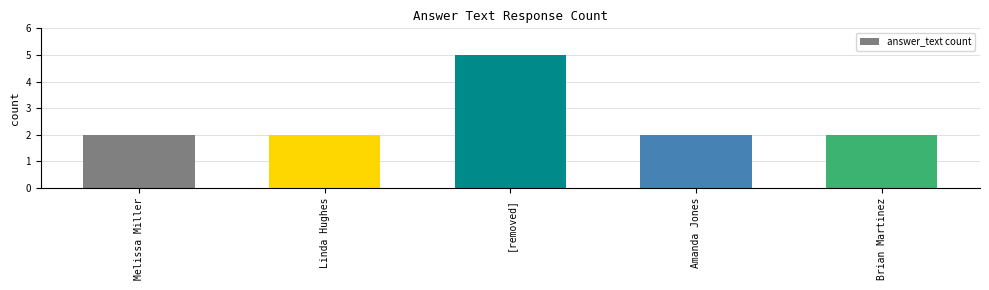

Reading right to left, transcribe all the data shown in this chart.

2	2	5	2	2